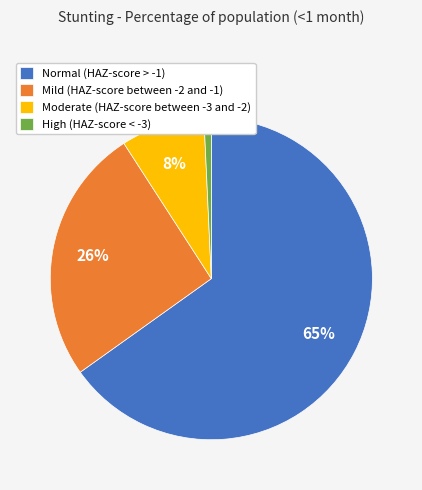

Is the sum of Mild (HAZ-score between -2 and -1) and Normal (HAZ-score > -1) greater than half?

Yes